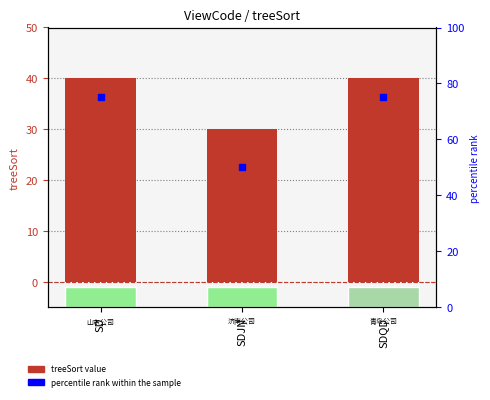

What are all the series names shown in the legend?

treeSort, percentile rank within the sample